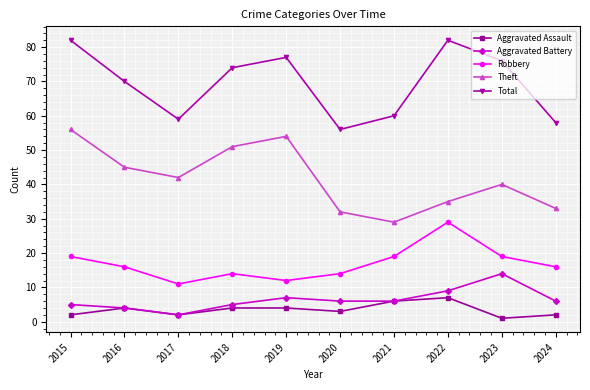

How many lines are shown in the chart?

5